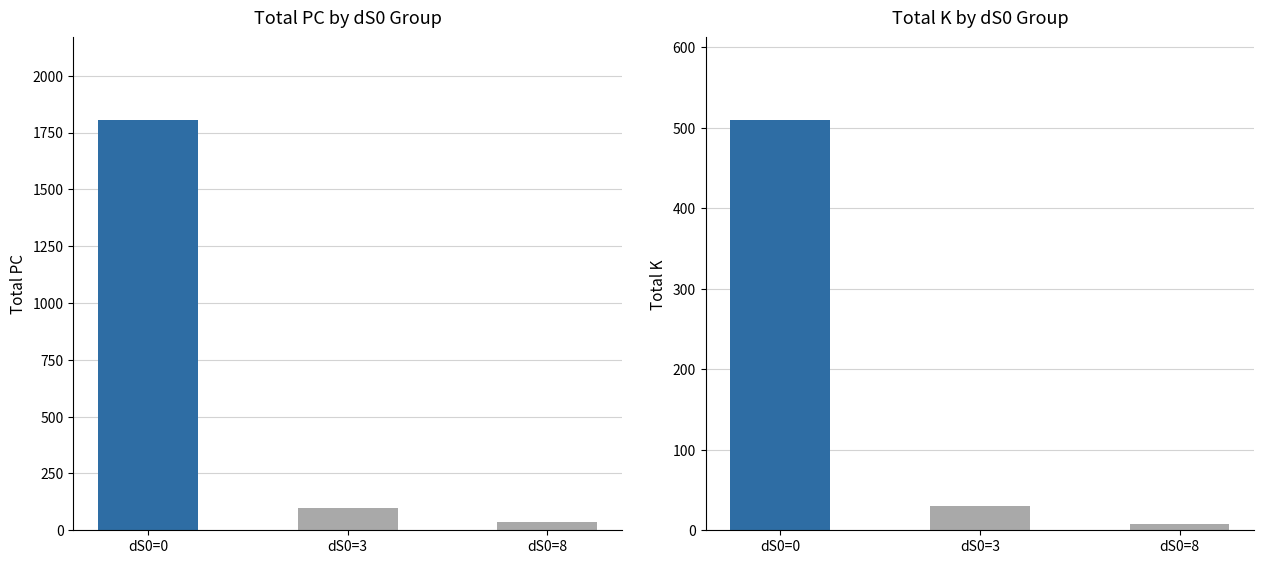

What is the average value of the K series?

183